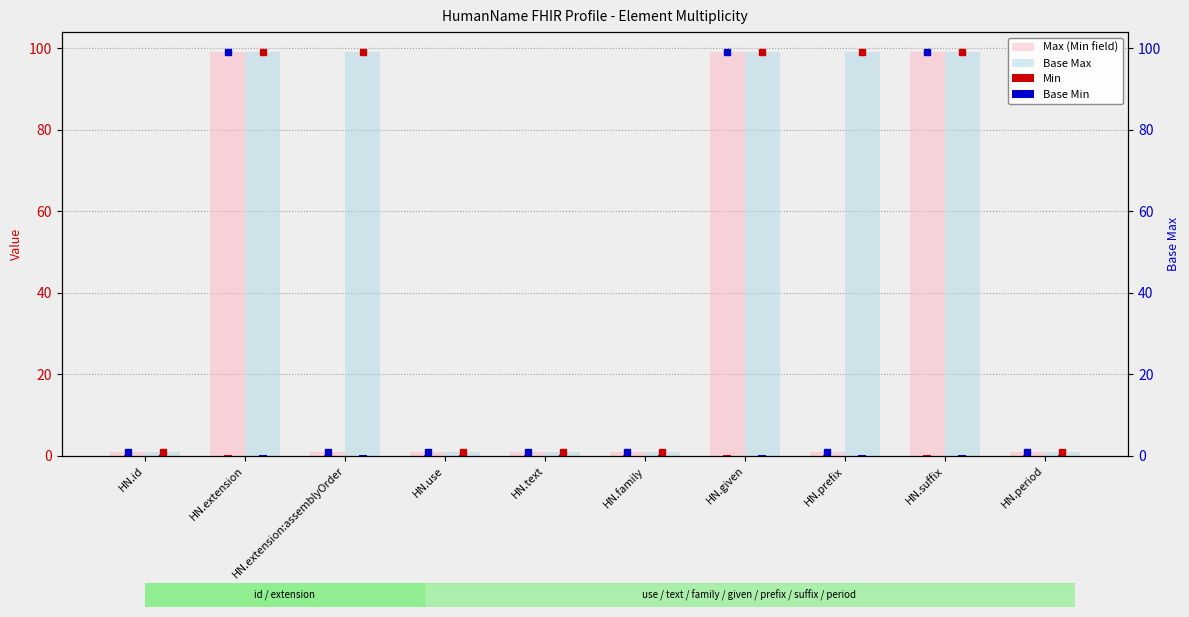

What is the label of the 7th bar from the right?

HN.use